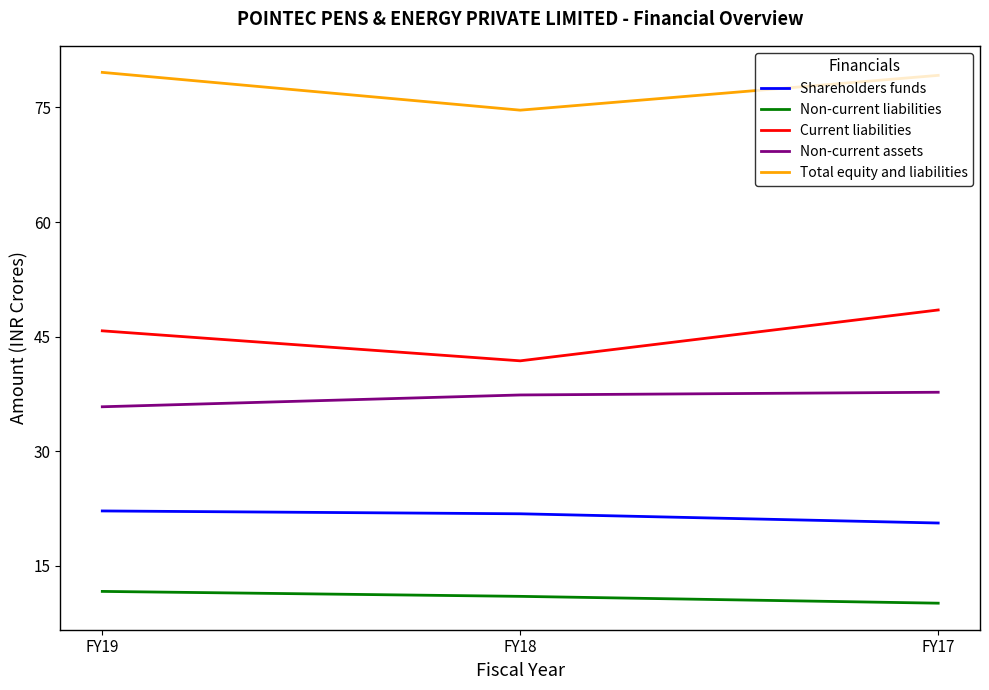

How many values in the Shareholders funds series are below 21?

1